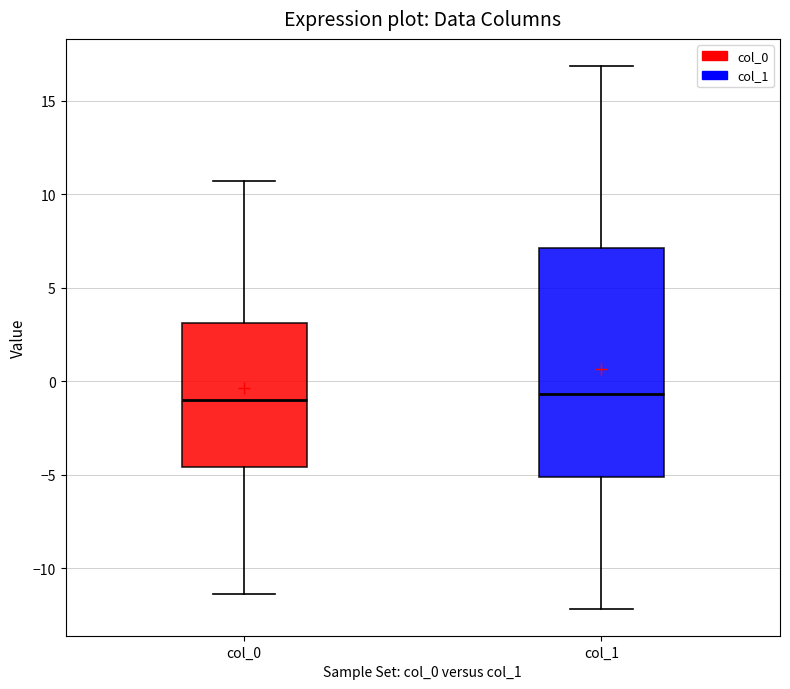

Reading left to right, transcribe this box plot: for each box, give where its median line is, the range the box spans, and where its two whiskers end, as read against the y-axis. The values are not printed on the chart, so give them approximately, as read against the axis.

col_0: median -1.0, box -4.5 to 3.0, whiskers -11.5 to 10.5
col_1: median -0.5, box -5.0 to 7.0, whiskers -12.0 to 17.0